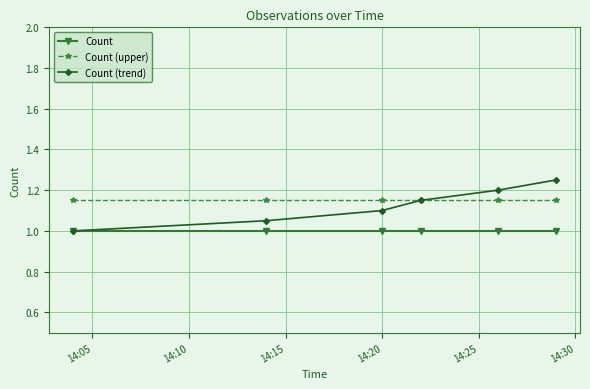

True or false: Count (upper) and Count intersect in this chart.

False